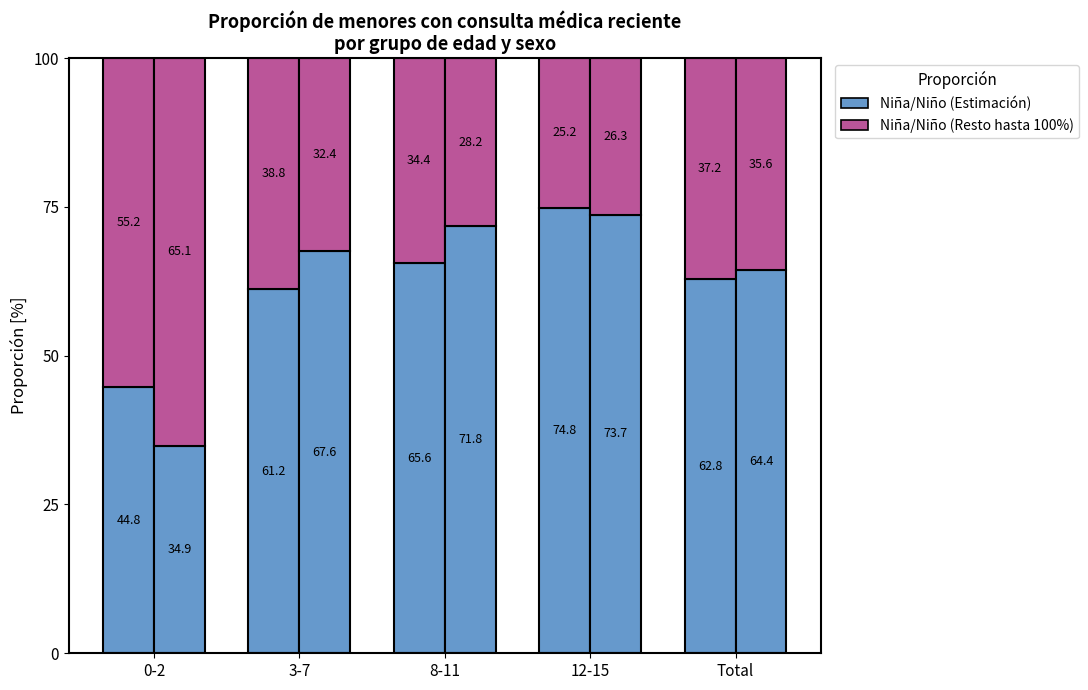

Read the Niño (Estimación) value at Total.

64.4